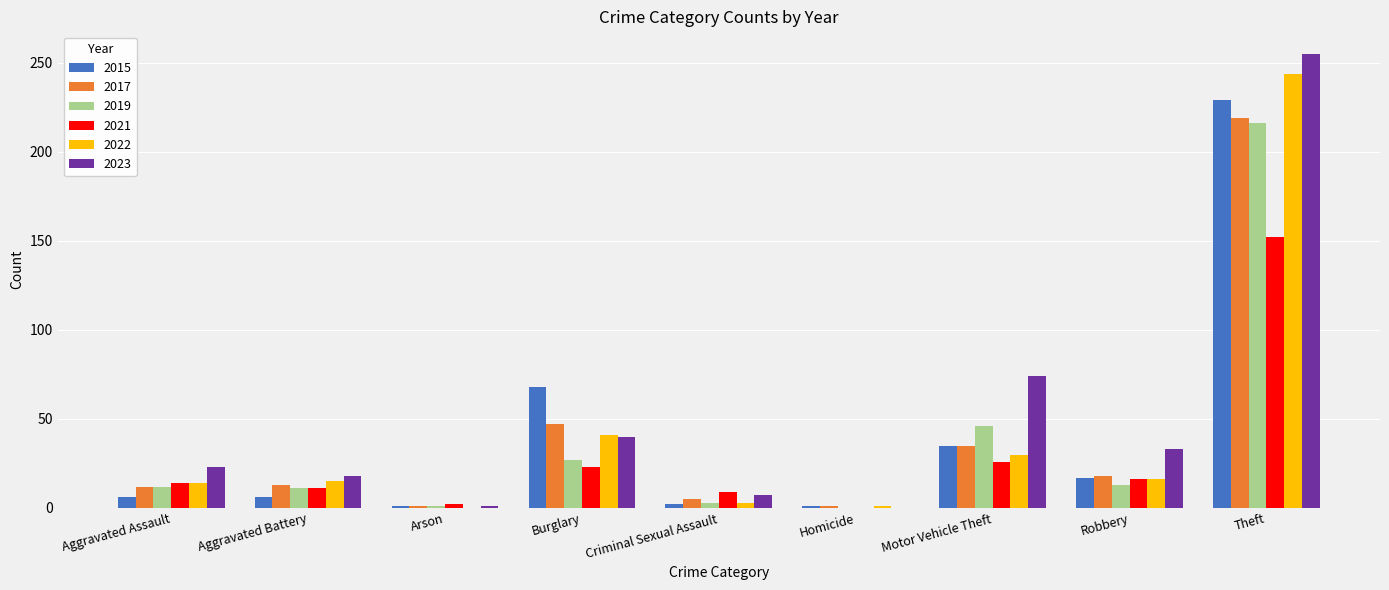

The value of 2015 at Homicide is 1. True or false?

True